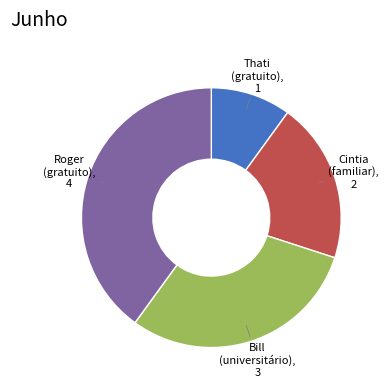

True or false: Cintia (familiar), 2 accounts for 20% of the total.

True